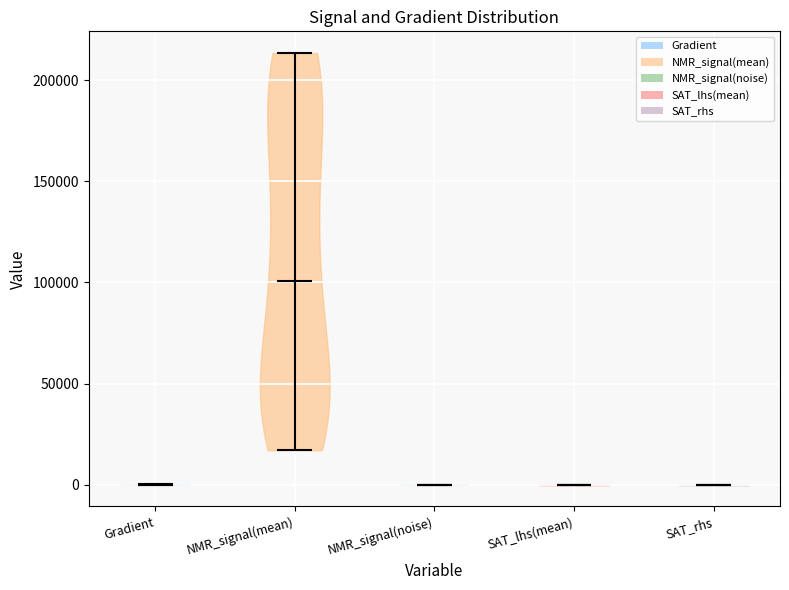

Reading left to right, read every violin against the y-axis: where its median line is, and the lowest and highest points it reaches. The values are not printed on the chart, so give them approximately, as read against the axis.

Gradient: median line 0, lowest point 0, highest point 0
NMR_signal(mean): median line 100000, lowest point 15000, highest point 215000
NMR_signal(noise): median line 0, lowest point 0, highest point 0
SAT_lhs(mean): median line 0, lowest point 0, highest point 0
SAT_rhs: median line 0, lowest point 0, highest point 0